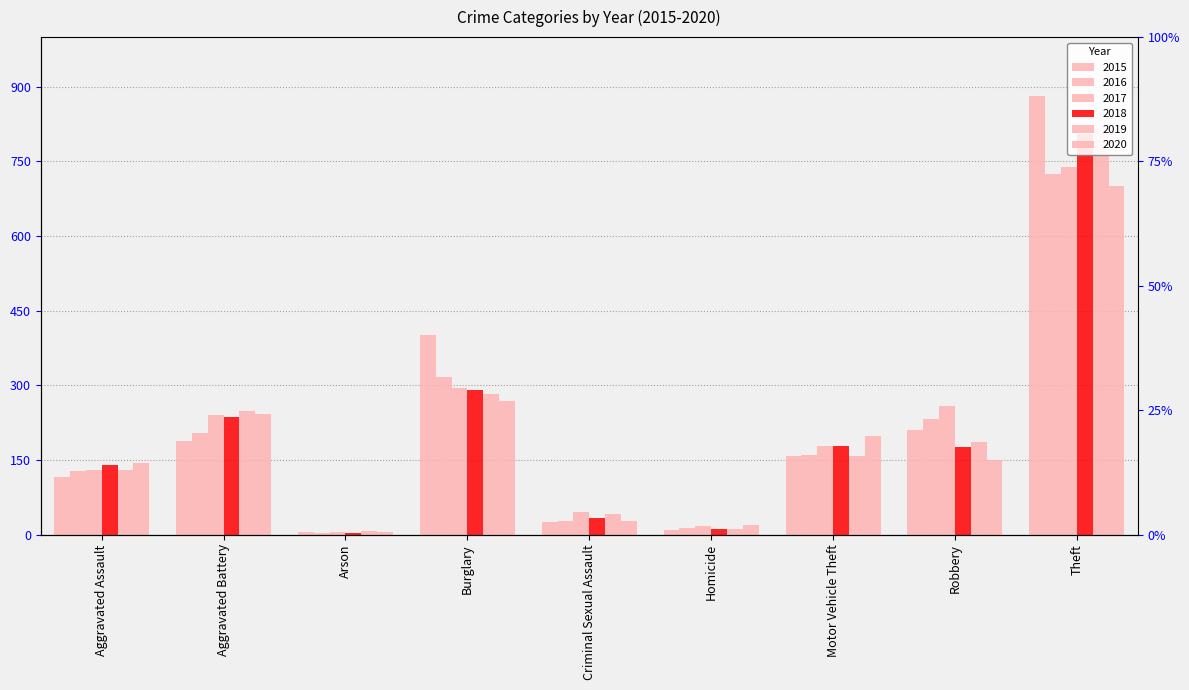

Between Aggravated Battery and Motor Vehicle Theft, which series saw the biggest shift?

2019